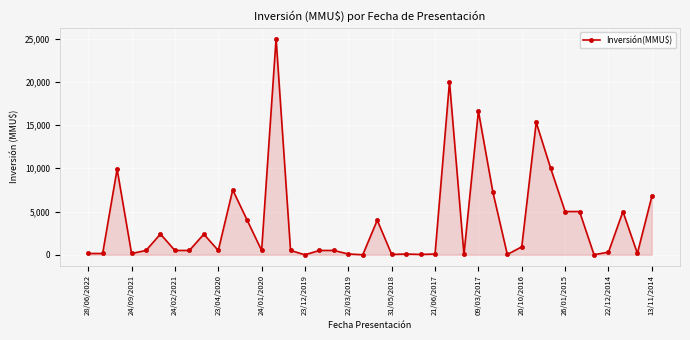

What is the greatest value displayed?

25000